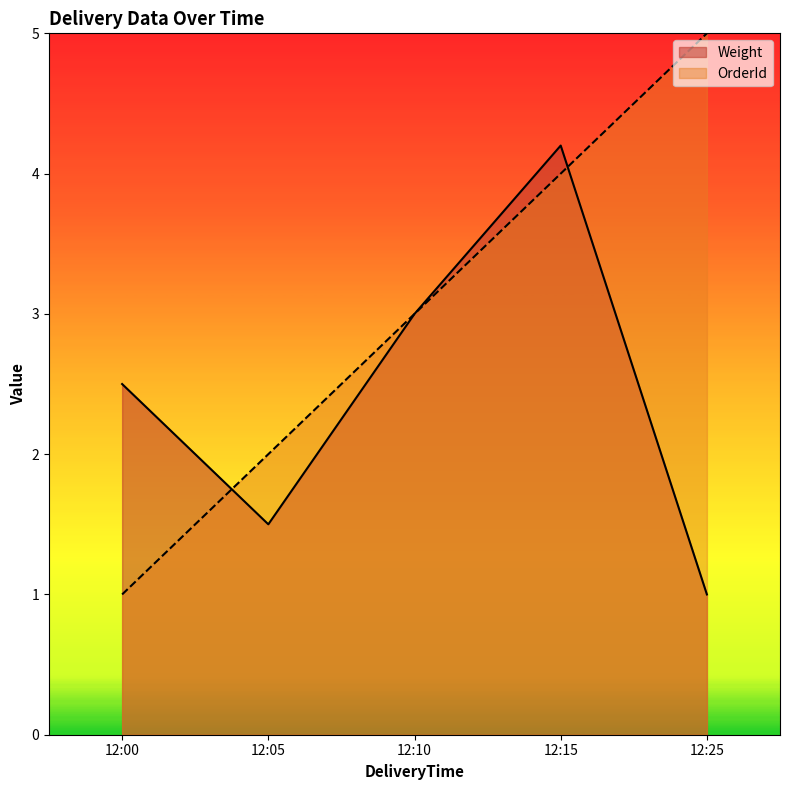

At which label does Weight reach its minimum?

12:25